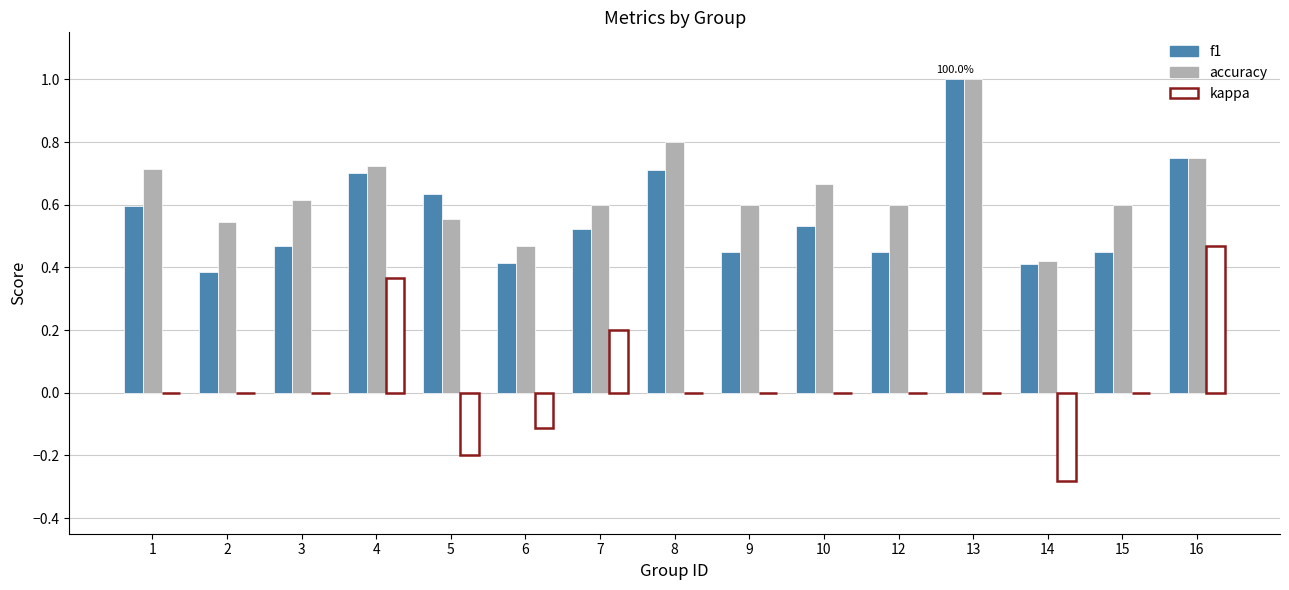

Which series changed the most between 12 and 14?

kappa